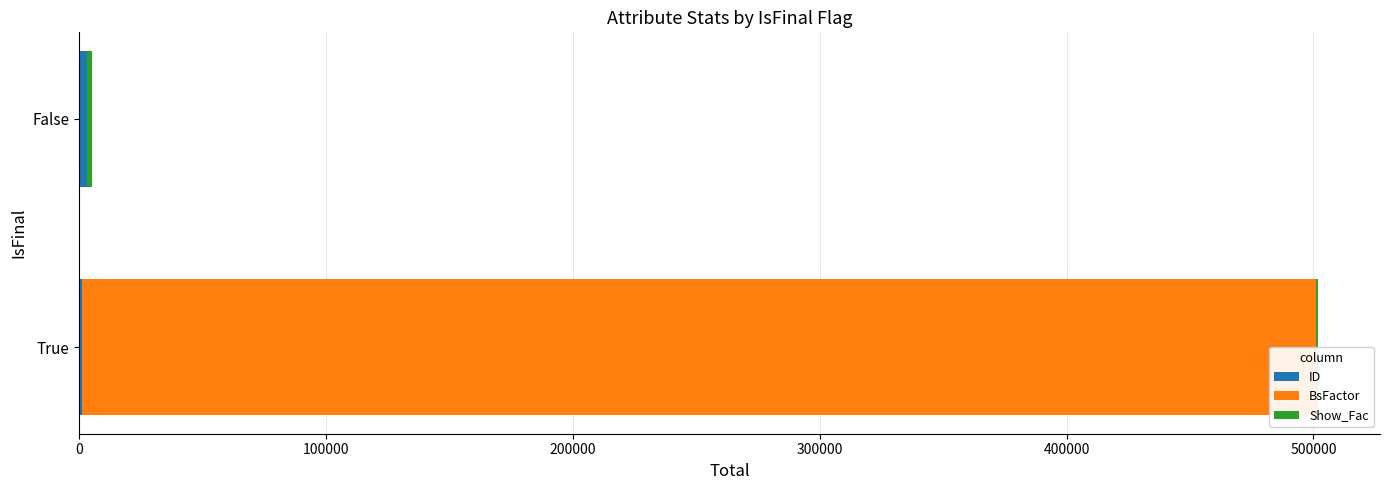

Rank the series at False from lowest to highest value.

BsFactor, Show_Fac, ID